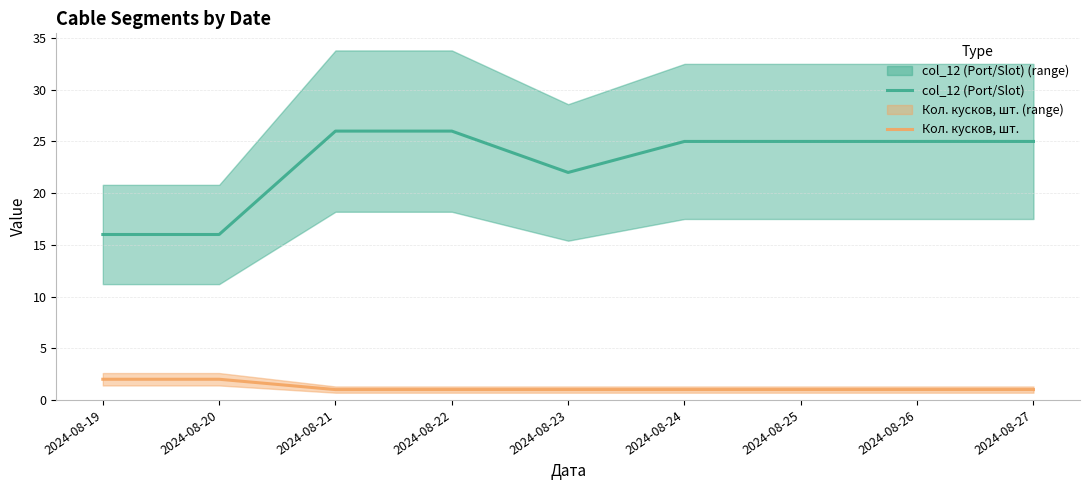

What is the sum of all Кол. кусков, шт. values?

11